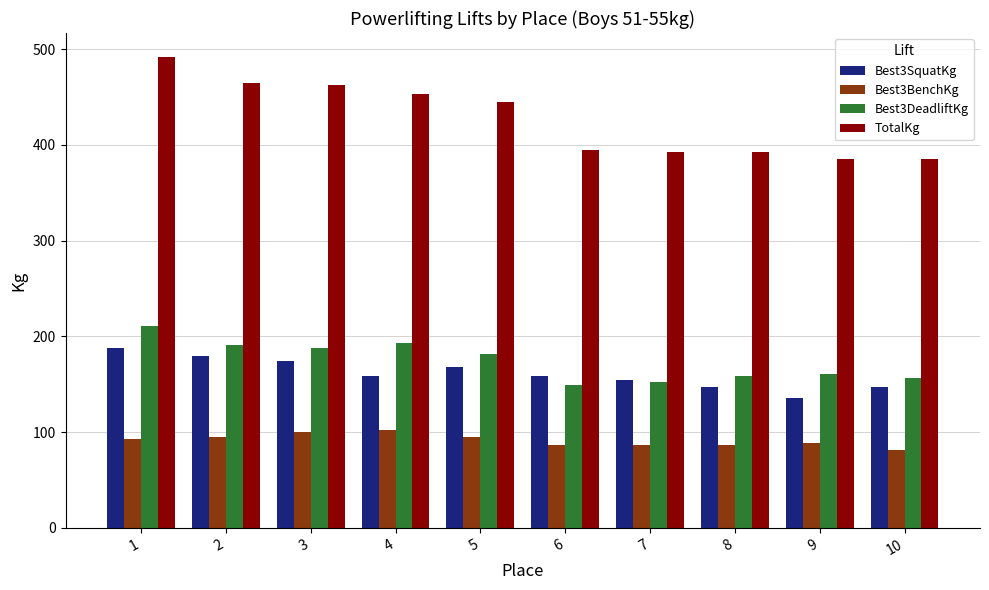

How many bars are there in total?

40